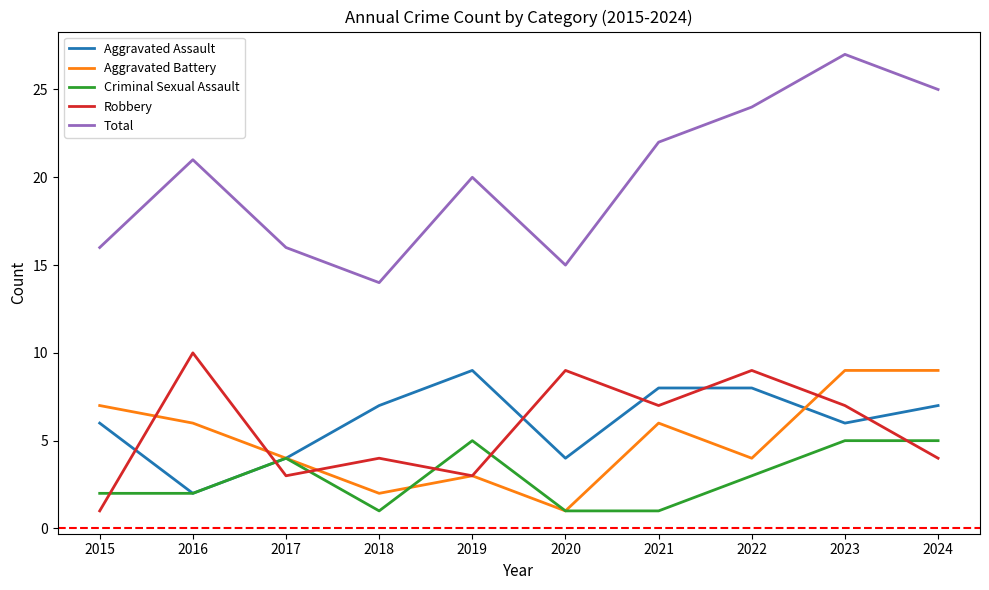

Where is the first local minimum for Robbery?

2017